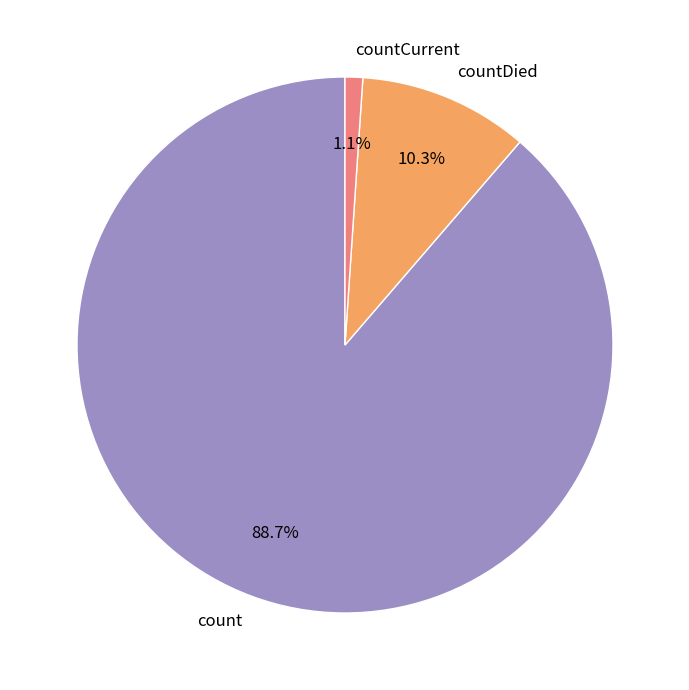

How many slices are in this pie chart?

3